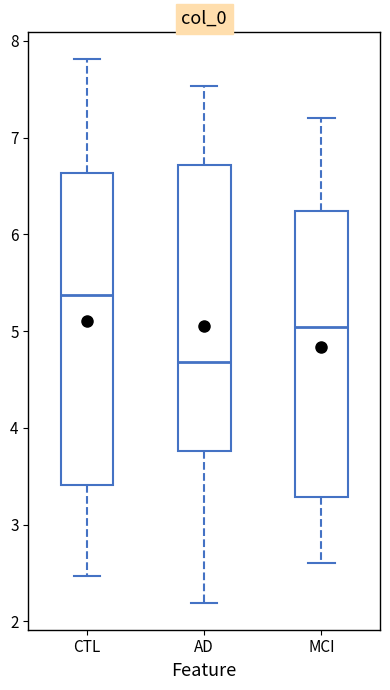

Which box's median line is the lowest?

AD